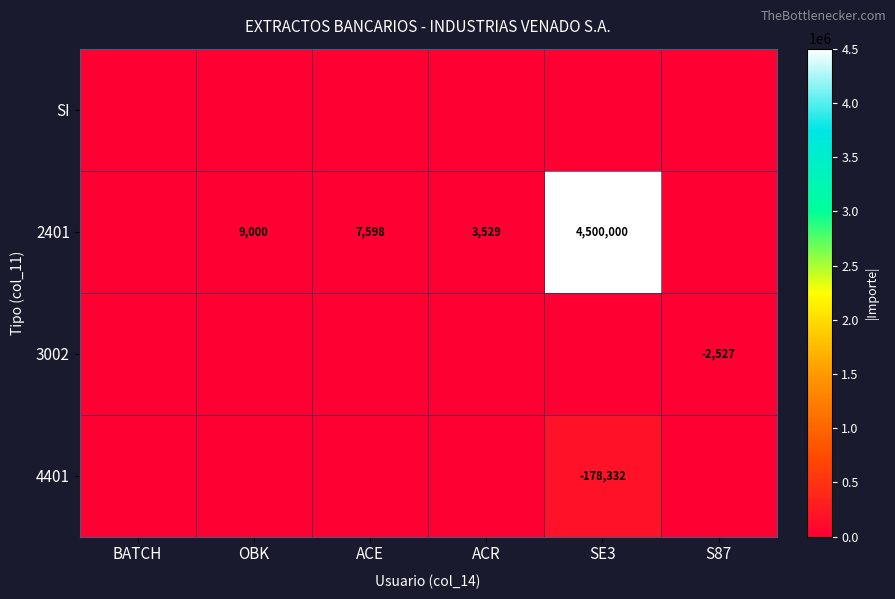

True or false: 4401 has a value of -285267 at SE3.

False